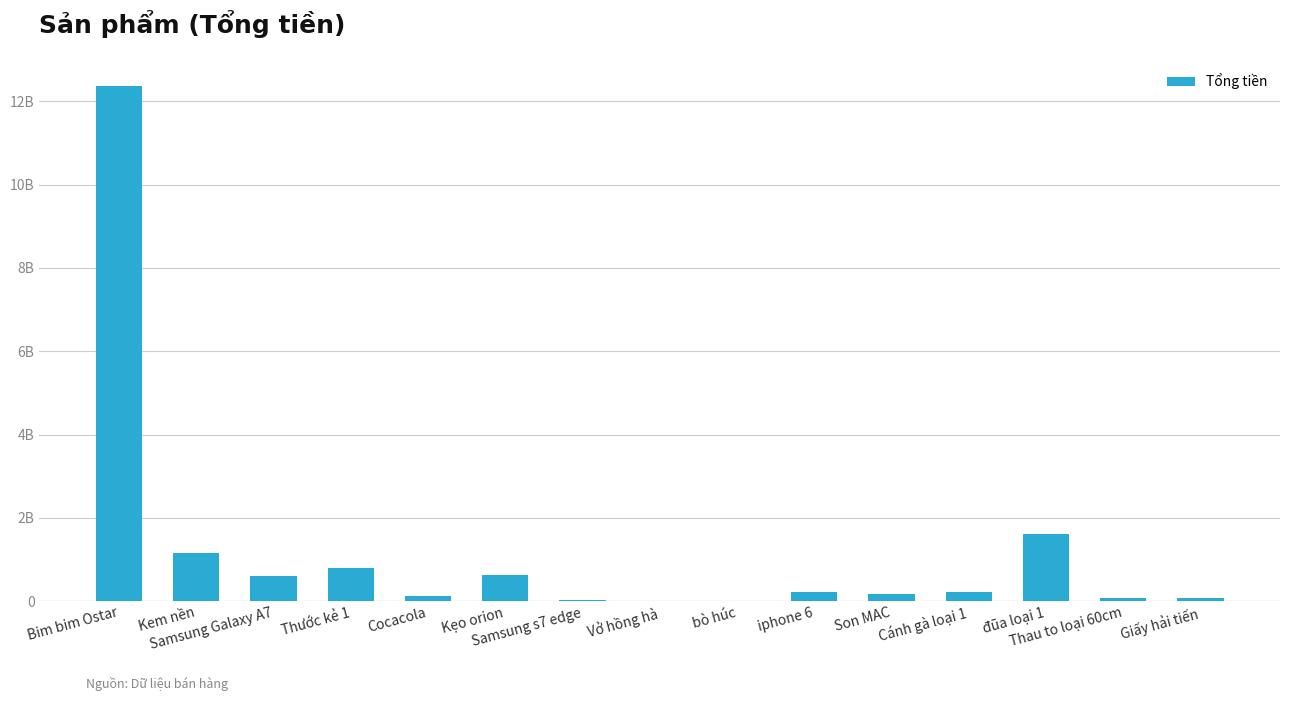

What is the label of the 8th bar from the right?

Vở hồng hà